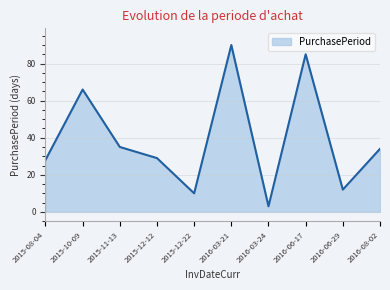

List the labels in order of value, smallest first.

2016-03-24, 2015-12-22, 2016-06-29, 2015-08-04, 2015-12-12, 2016-08-02, 2015-11-13, 2015-10-09, 2016-06-17, 2016-03-21